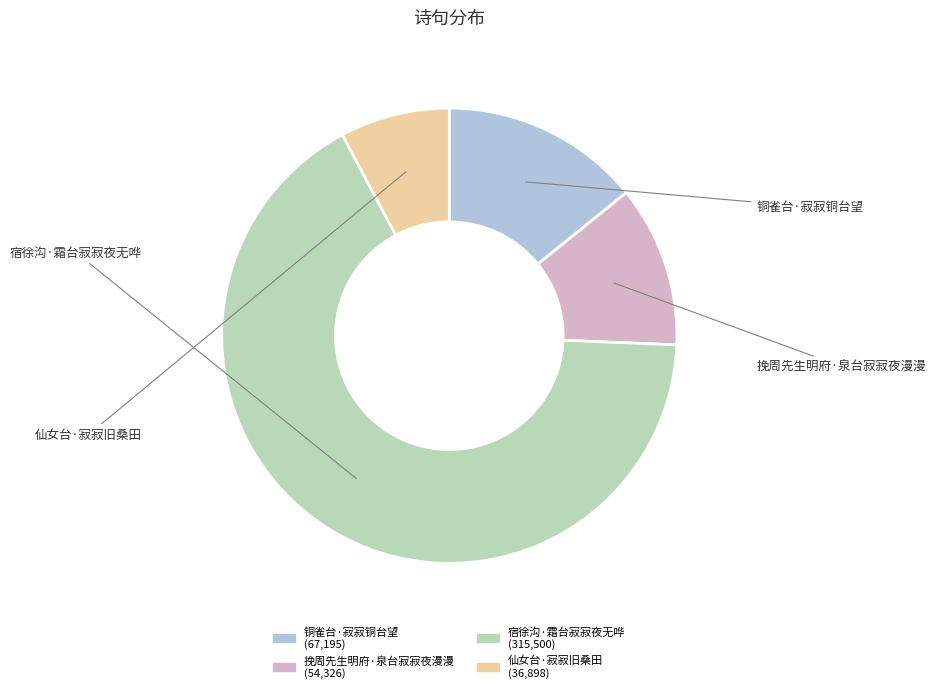

Approximately how many times larger is the value at 宿徐沟·霜台寂寂夜无哗 compared to 铜雀台·寂寂铜台望?

4.7